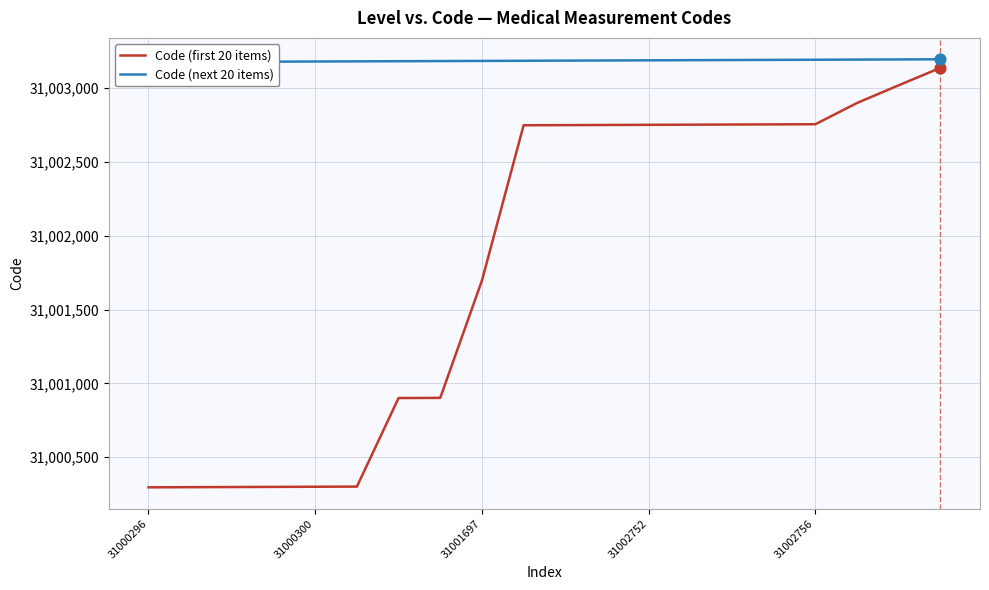

What are all the series names shown in the legend?

Code (first 20 items), Code (next 20 items)